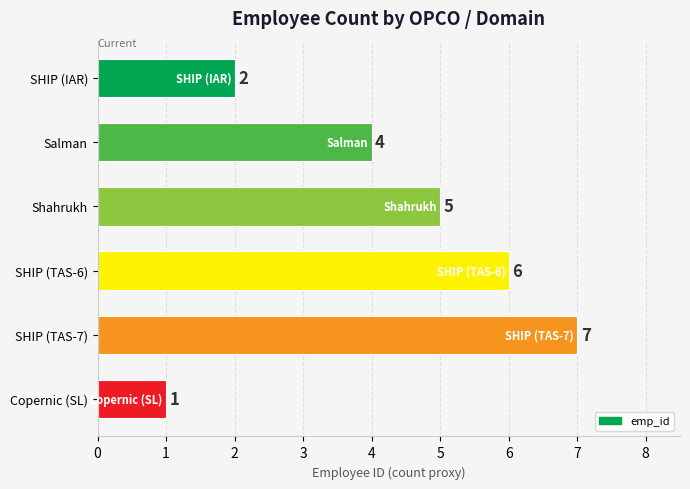

How many values are between 2 and 6?

4